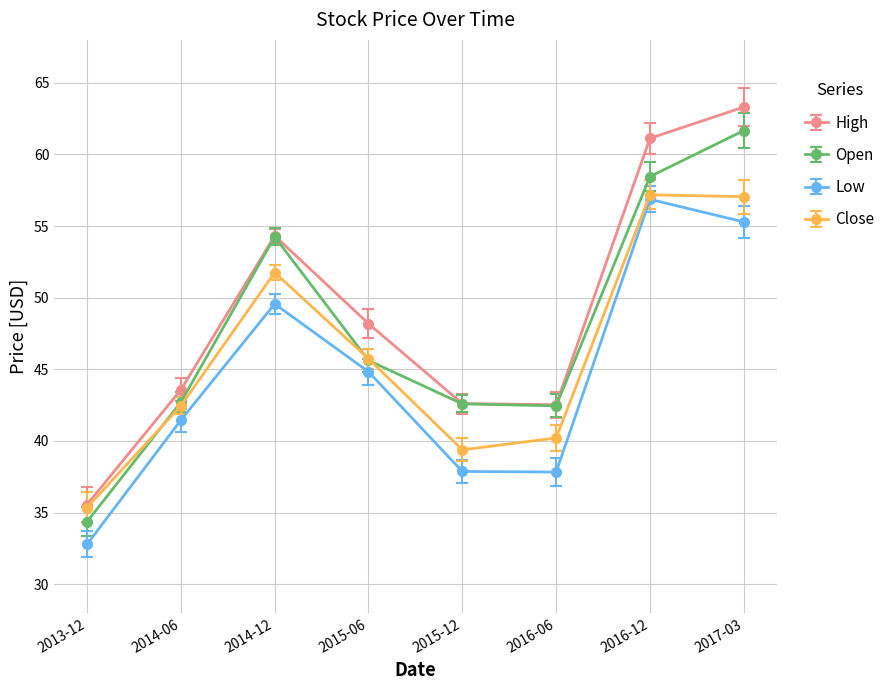

How many distinct data groups are displayed?

4